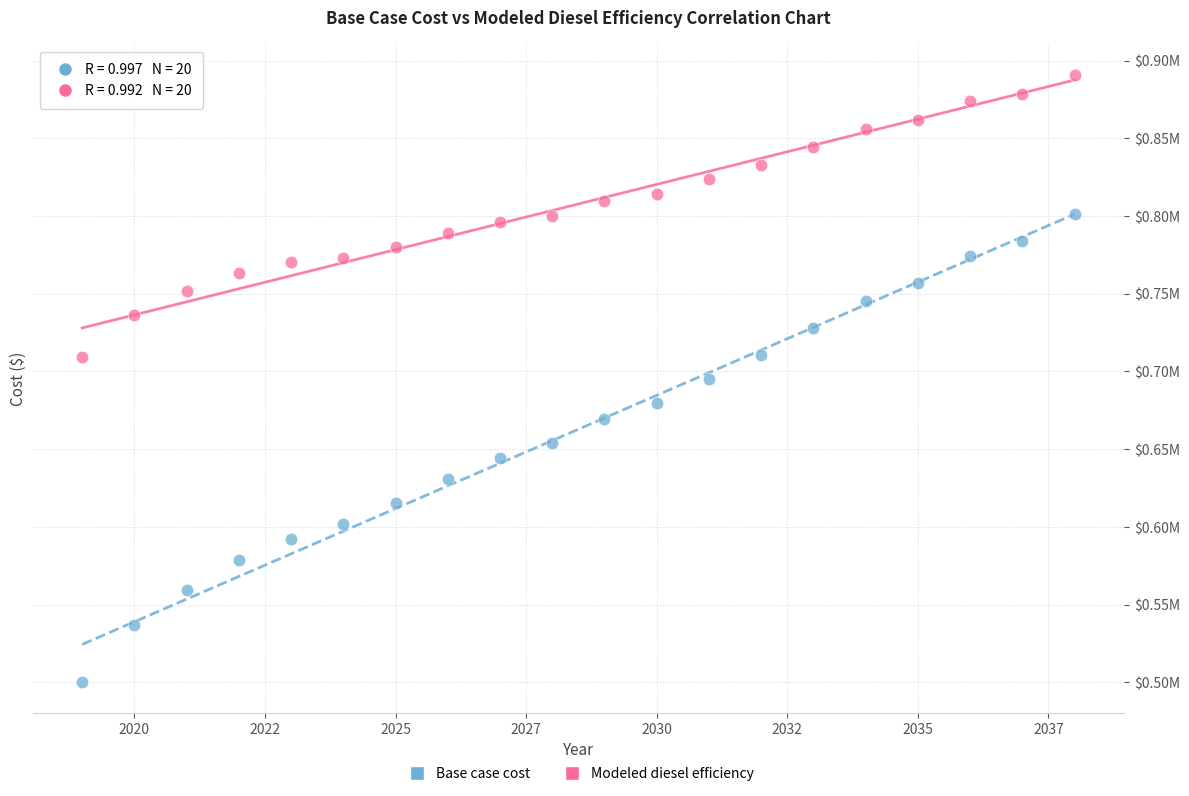

What are all the series names shown in the legend?

Base case cost, Modeled diesel efficiency